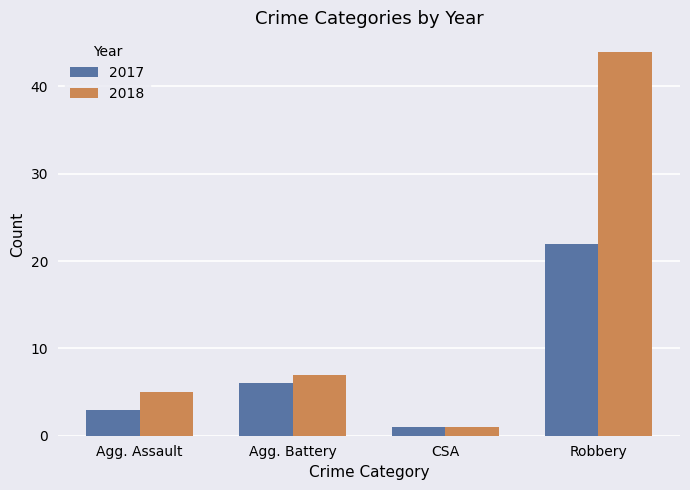

What value does the 2018 series have at Robbery, to the nearest 10?

40